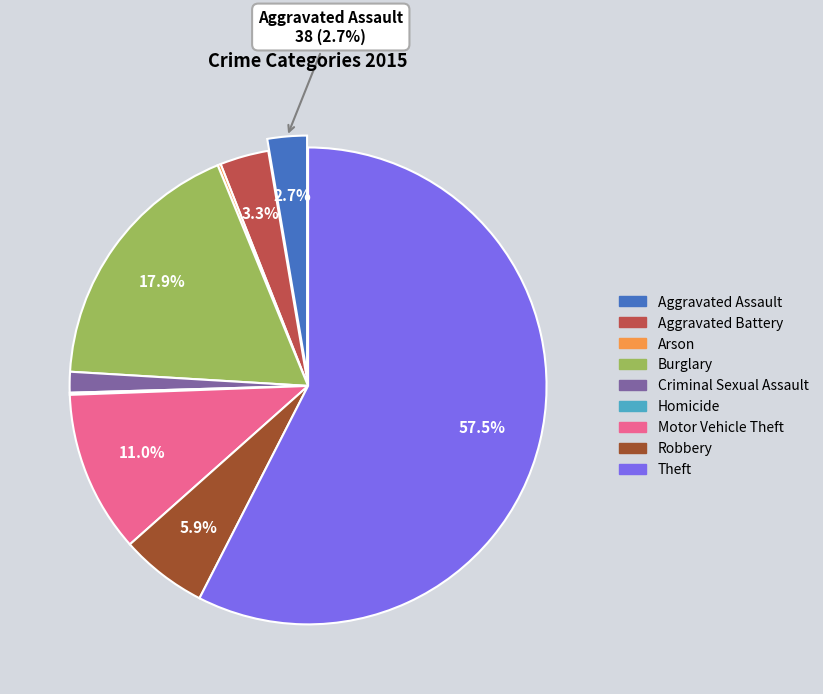

True or false: Criminal Sexual Assault accounts for 1% of the total.

True